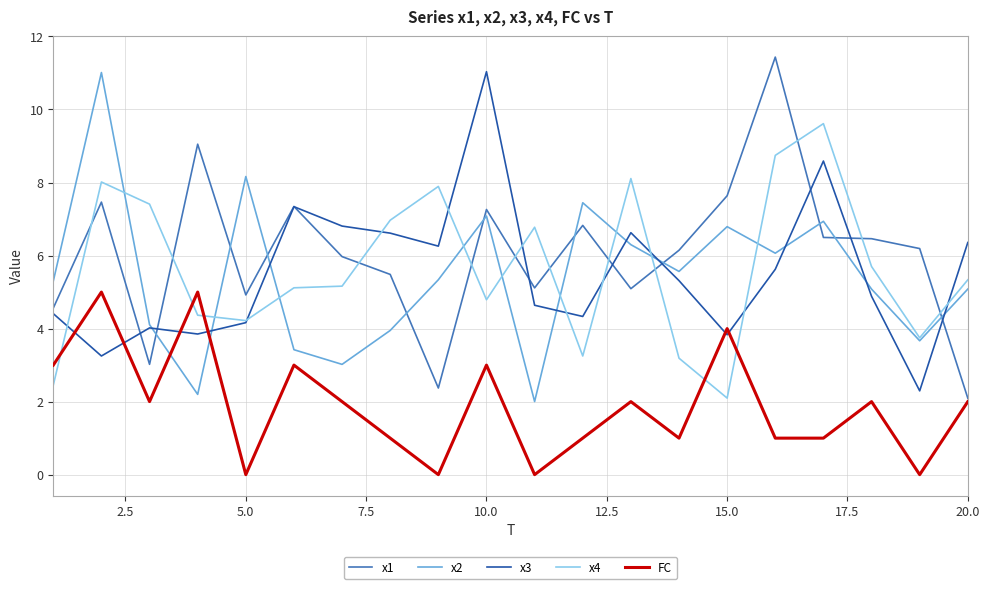

True or false: x4 and FC cross at least once.

True